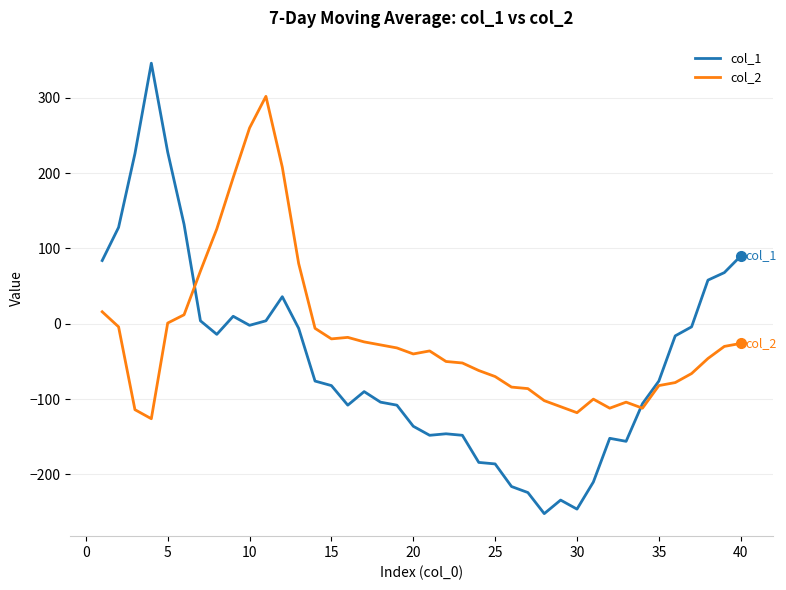

What is the greatest value displayed?

346